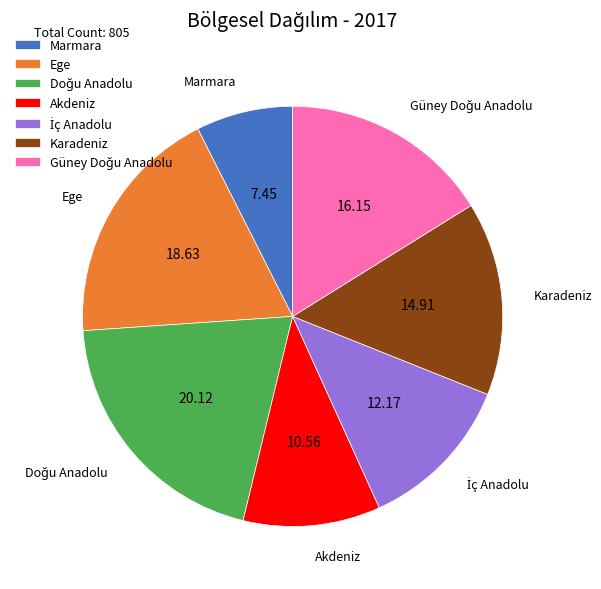

Which slice is the smallest?

Marmara